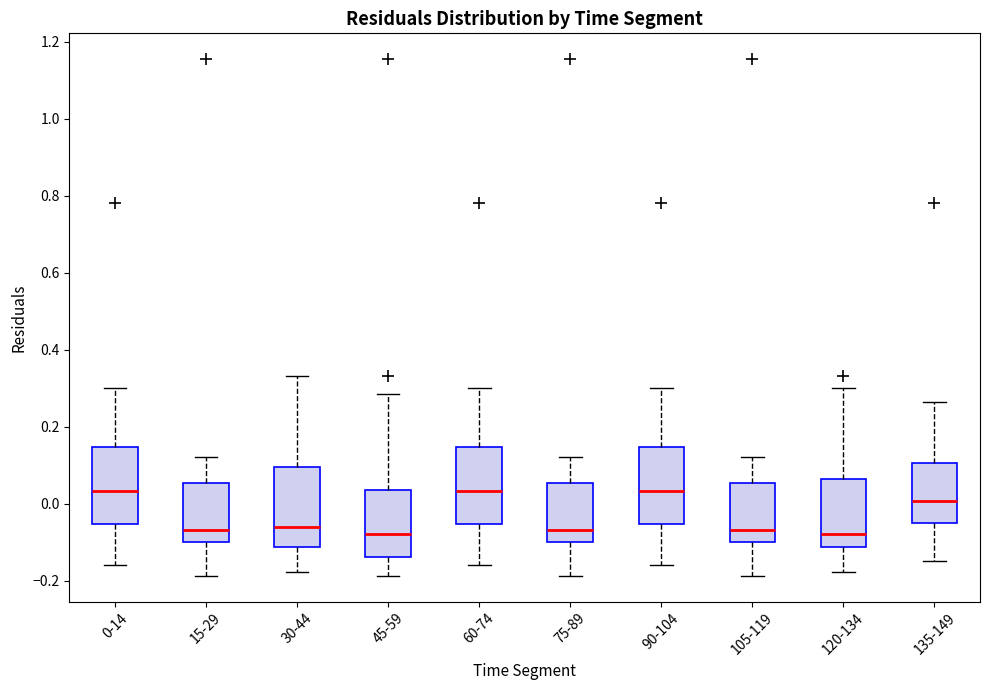

Where is the lower edge of the box for 0-14 on the y-axis? The values are not printed on the chart, so give them approximately, as read against the axis.

-0.06